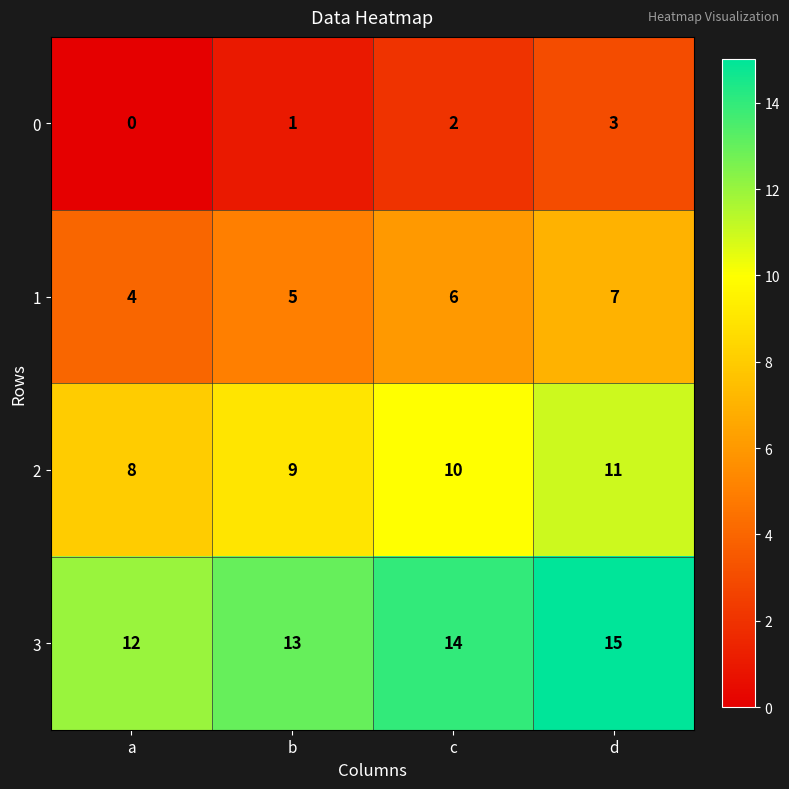

Which category has the highest value across all series?

d